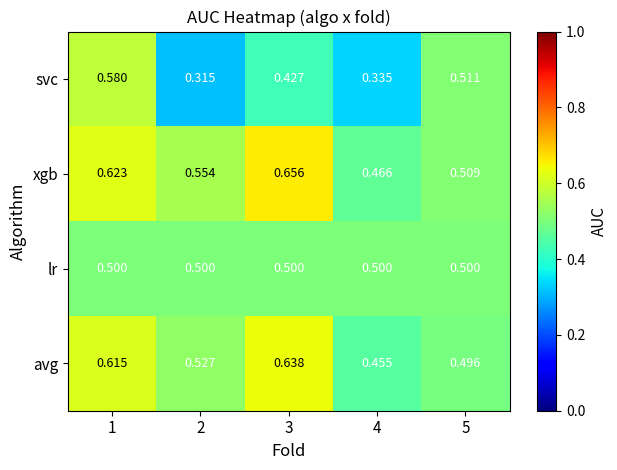

Which label corresponds to the smallest value in the chart?

2